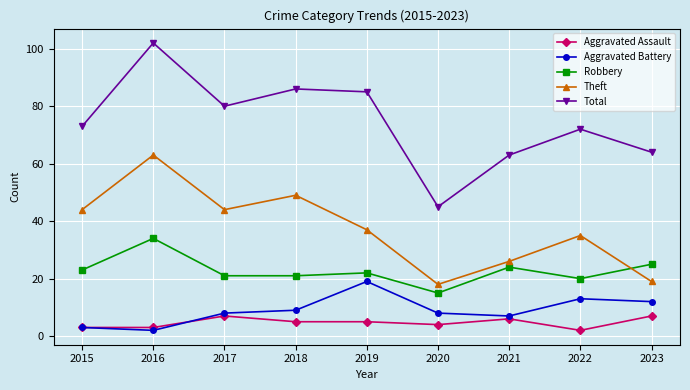

What is the lowest value of the Aggravated Battery series?

2